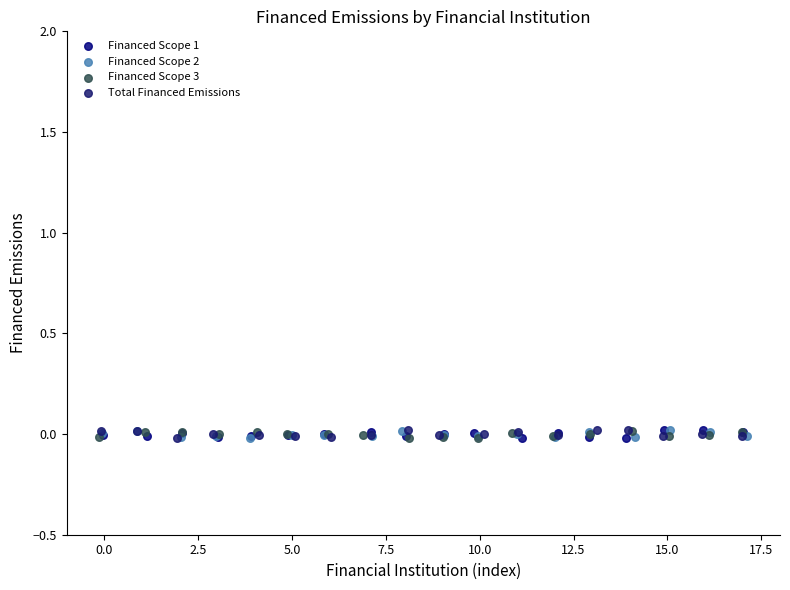

What are all the series names shown in the legend?

Financed Scope 1, Financed Scope 2, Financed Scope 3, Total Financed Emissions